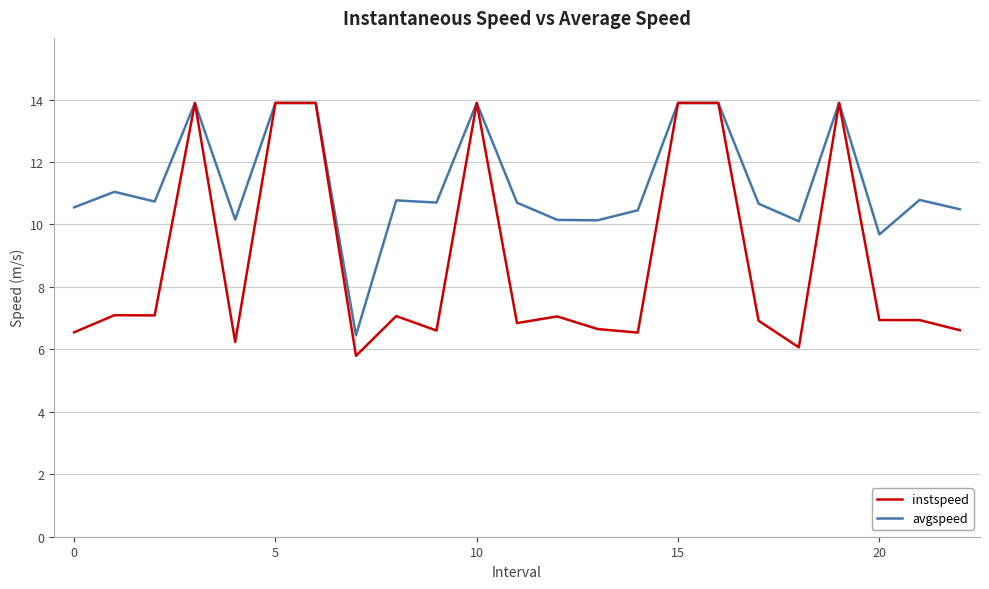

Rank the series by their average value, from lowest to highest.

instspeed, avgspeed